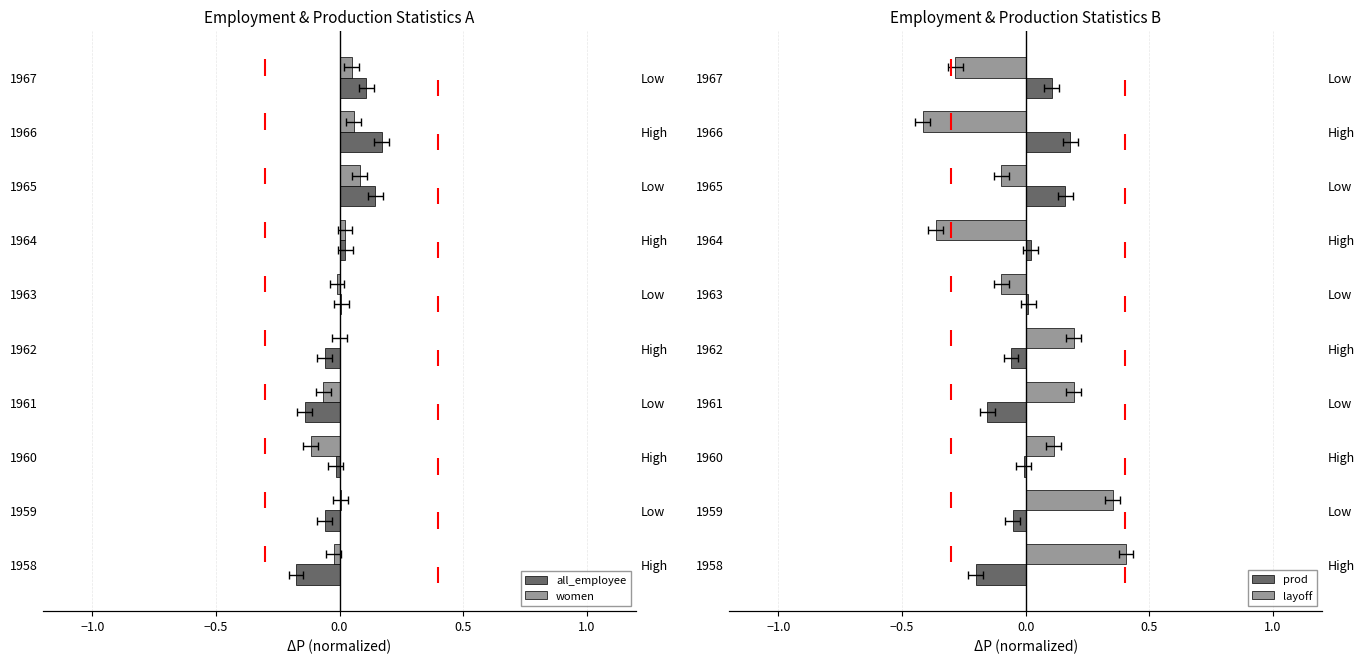

Where does the all_employee series first go above 0?

1963